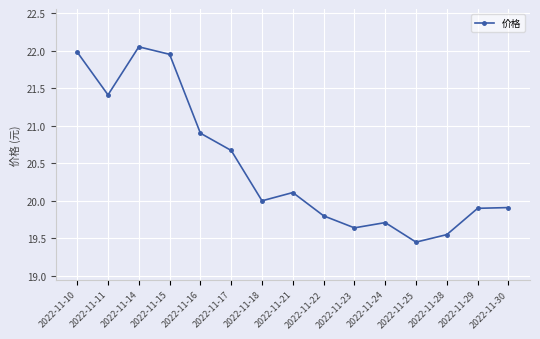

Between 2022-11-17 and 2022-11-29, which is larger?

2022-11-17